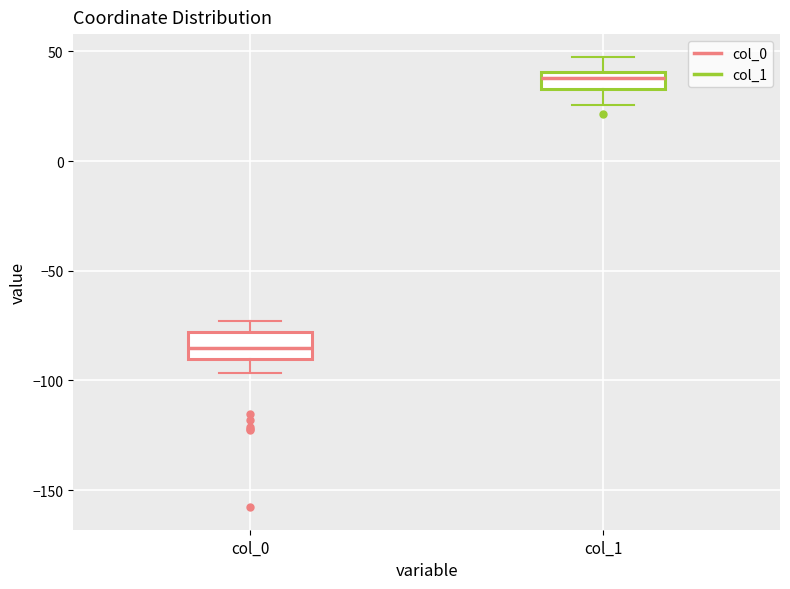

Reading left to right, transcribe this box plot: for each box, give where its median line is, the range the box spans, and where its two whiskers end, as read against the y-axis. The values are not printed on the chart, so give them approximately, as read against the axis.

col_0: median -85, box -90 to -80, whiskers -95 to -75
col_1: median 40 (inside the box), box 35 to 40, whiskers 25 to 50